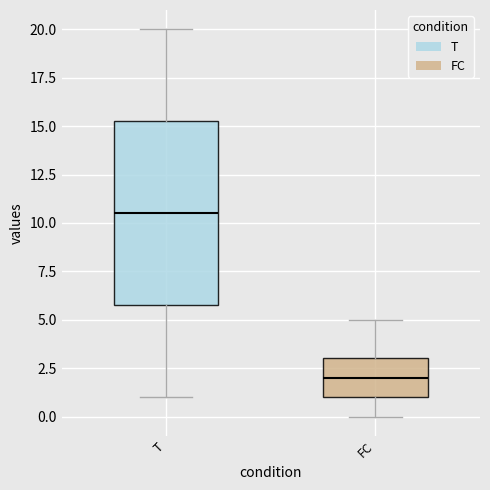

Where does the upper whisker of the box for FC end on the y-axis? The values are not printed on the chart, so give them approximately, as read against the axis.

5.0